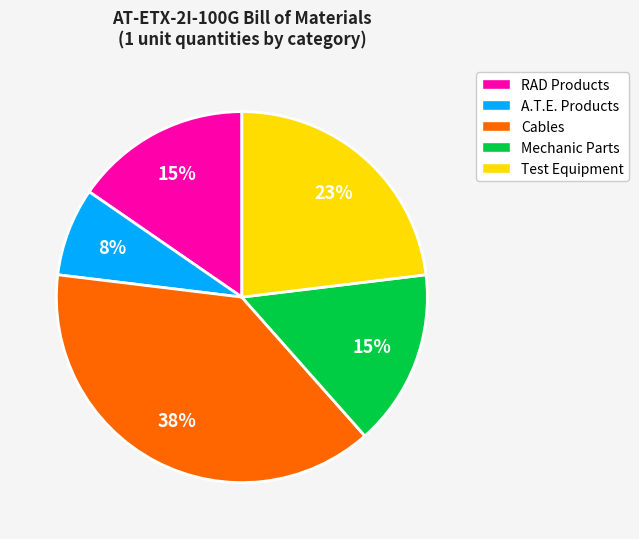

Does any single category account for the majority?

No